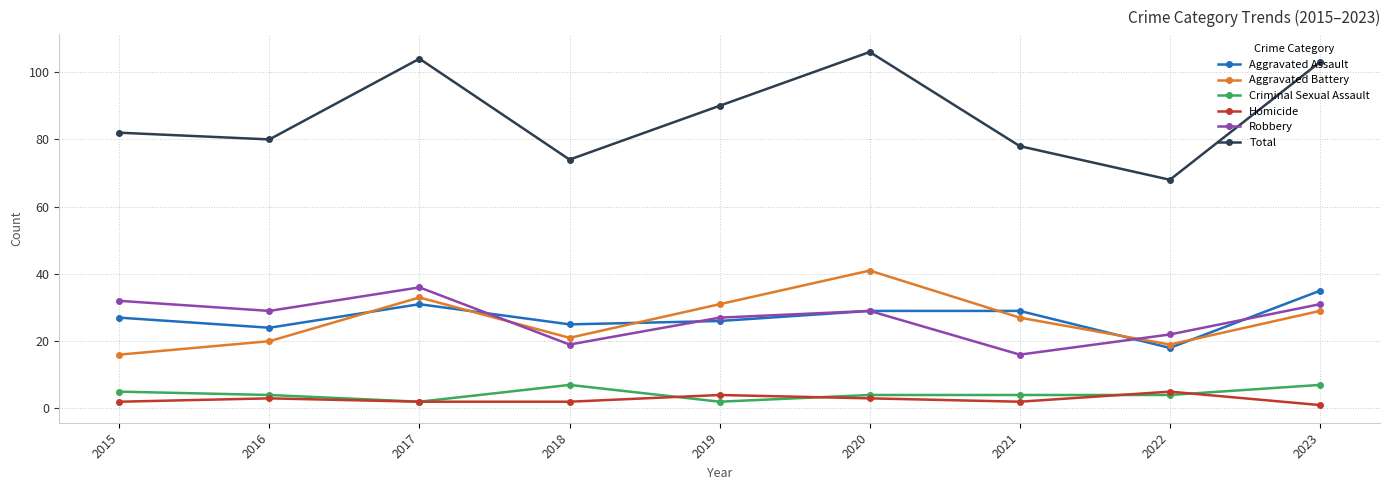

What is the difference between the Homicide values at 2017 and 2022?

3